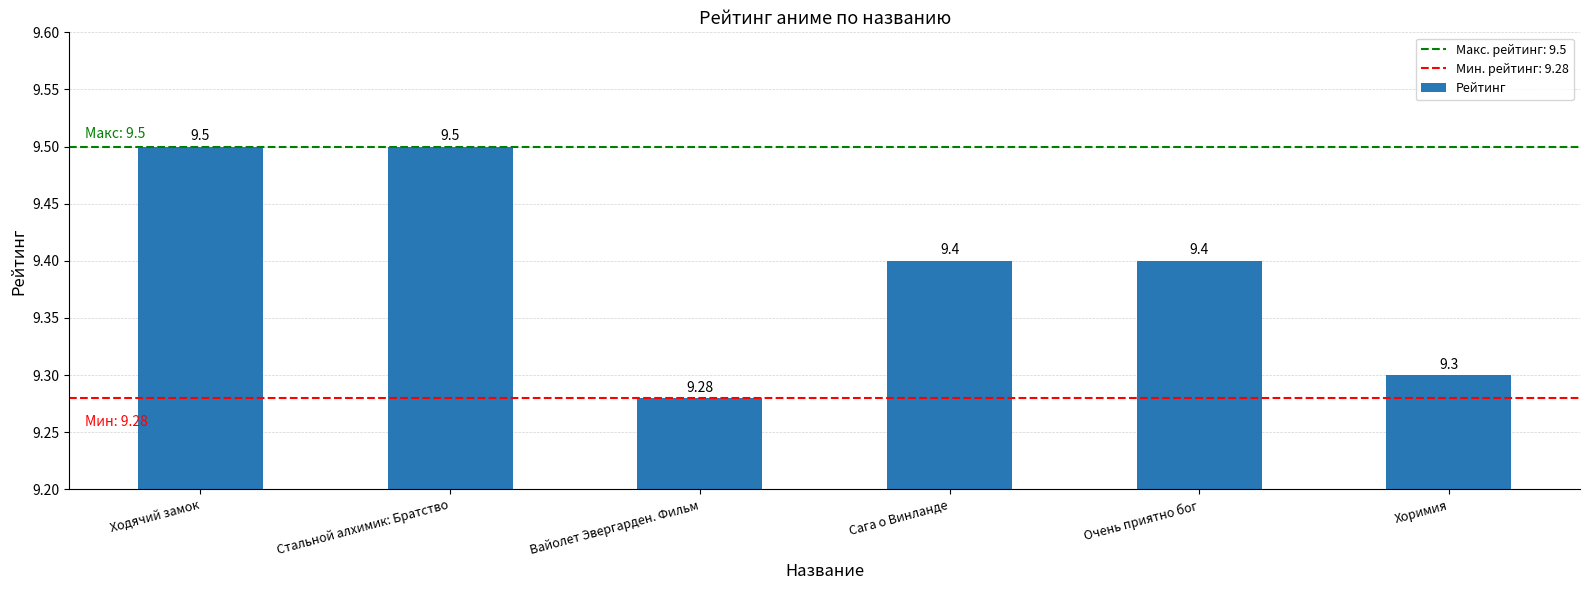

What is the change in value from Очень приятно бог to Хоримия?

-0.1